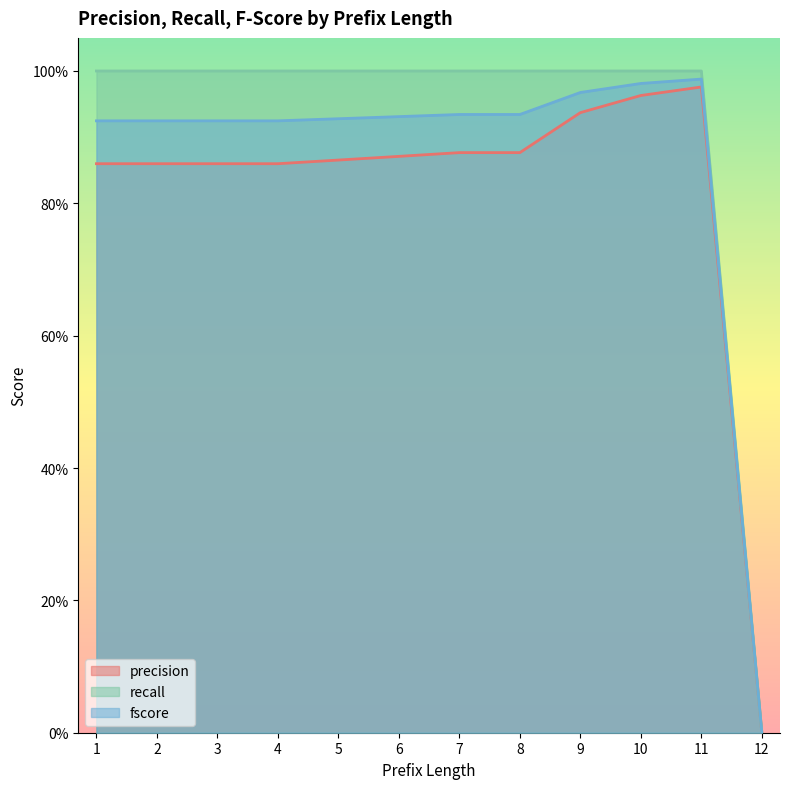

How many data points does each series have?

12